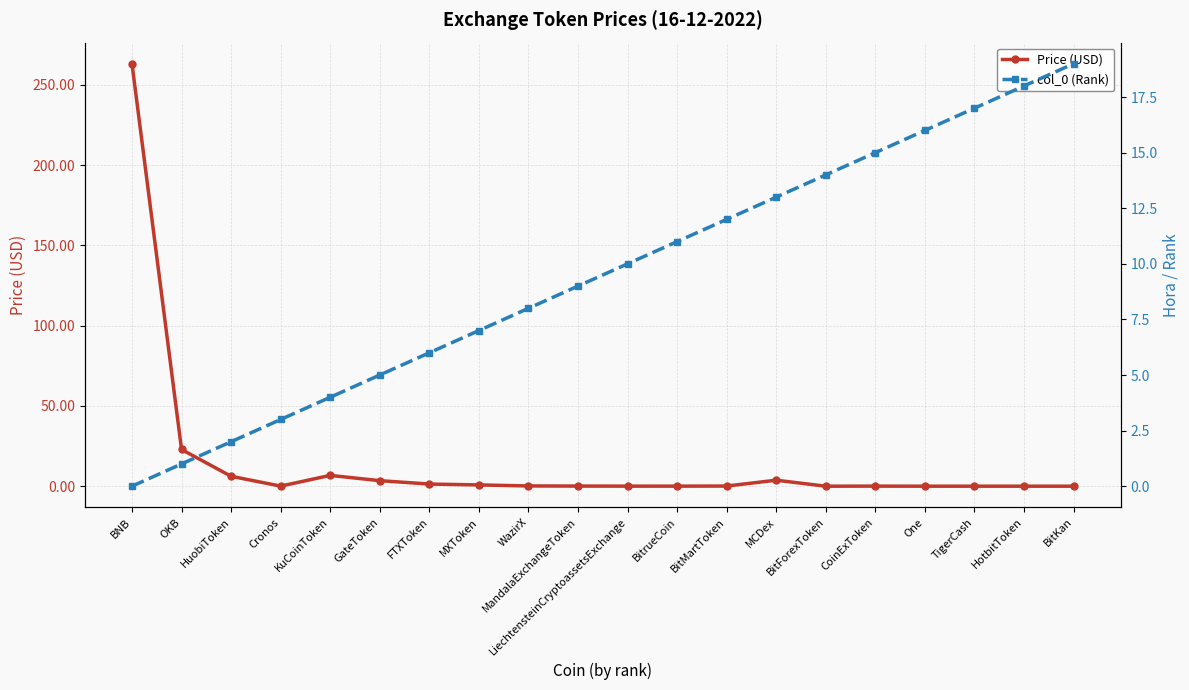

What is the label of the 12th point from the left?

BitrueCoin